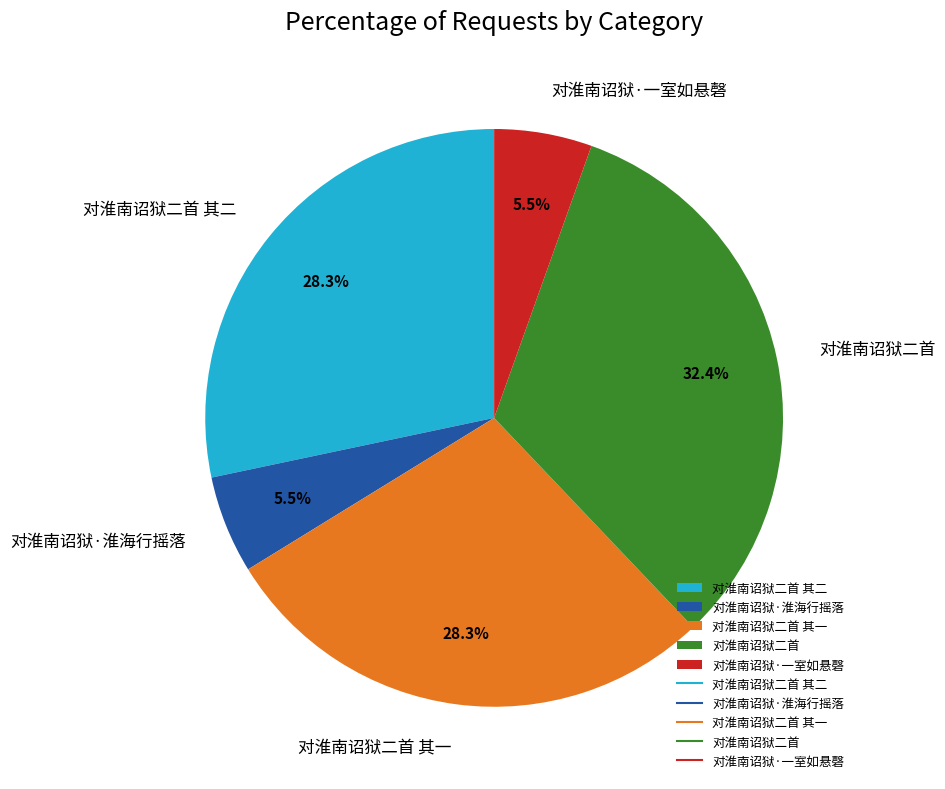

Is it true that 对淮南诏狱·淮海行摇落 is 20% of the pie?

False